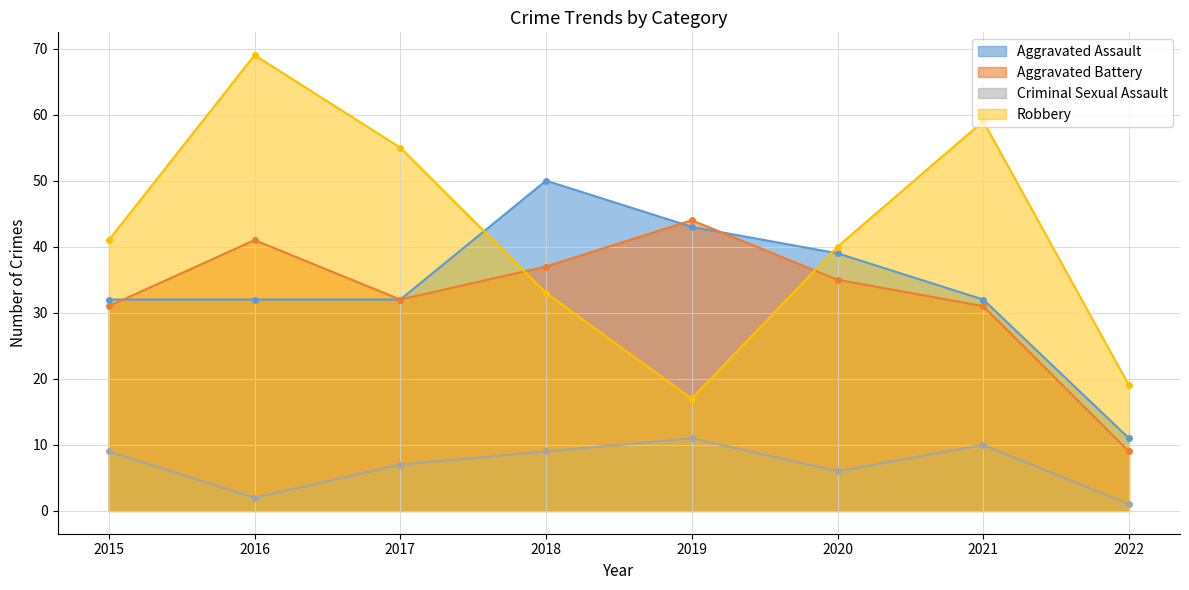

The Criminal Sexual Assault series shows 16 at 2021. True or false?

False